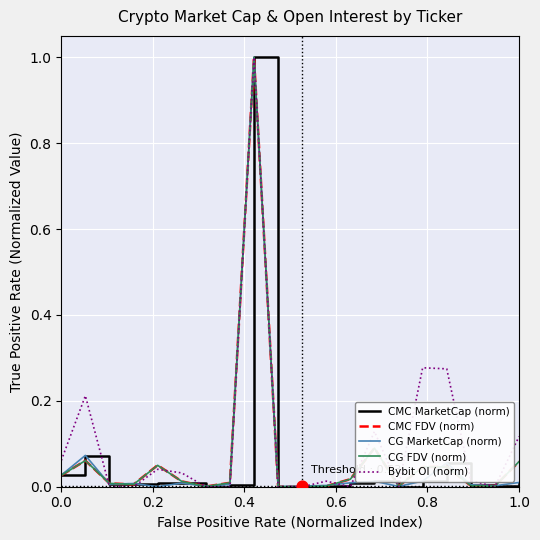

Which series has the largest total across all categories?

Bybit OI (norm)